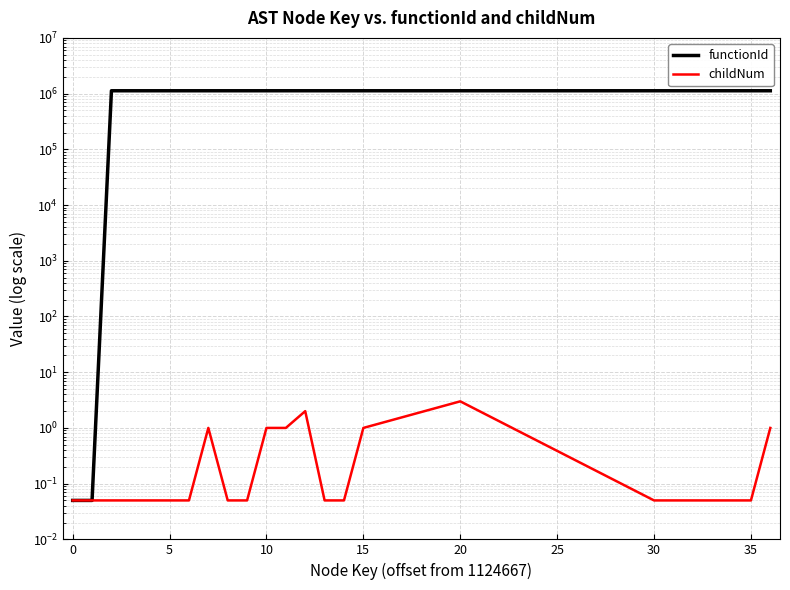

Is it true that childNum equals 0.0 at 5?

False